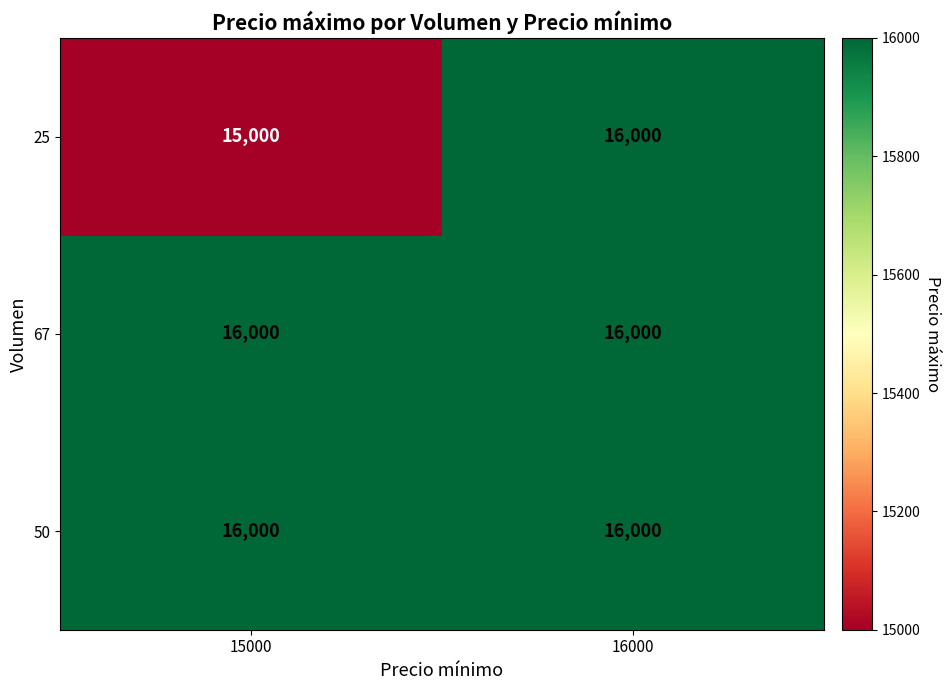

What is the average value of the 25 series?

15500